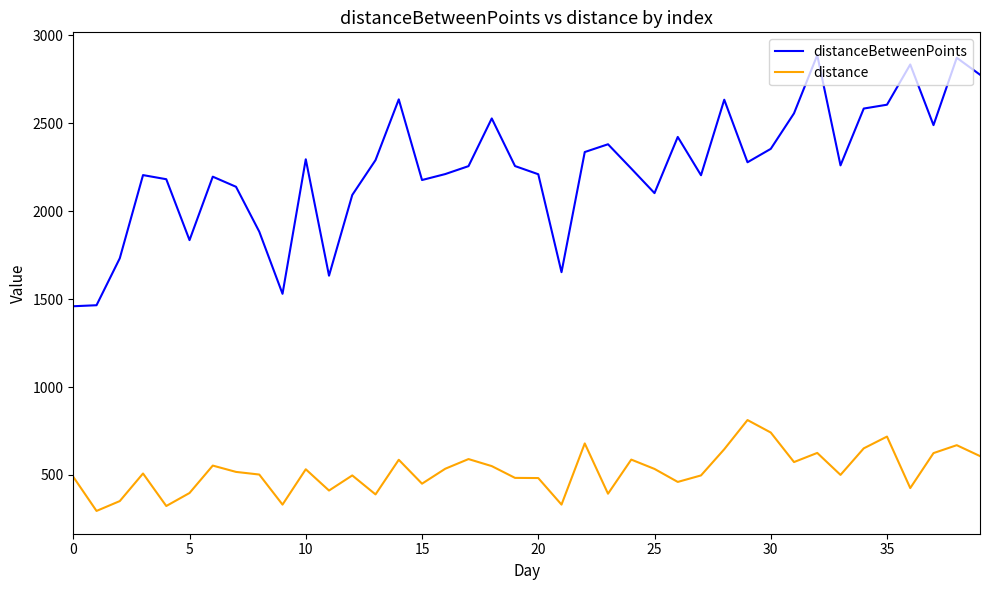

What is the sum of all distance values?

20843.0